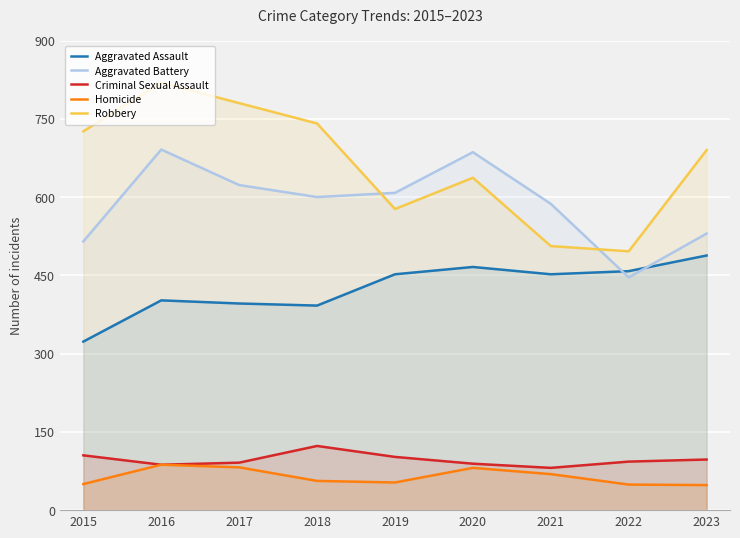

What are all the series names shown in the legend?

Aggravated Assault, Aggravated Battery, Criminal Sexual Assault, Homicide, Robbery